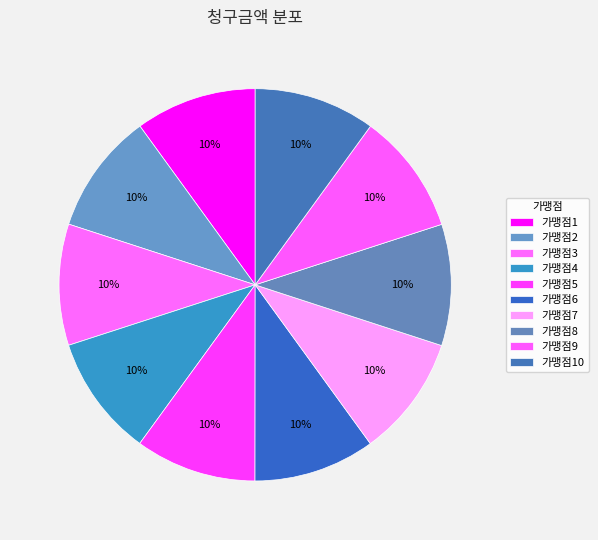

How many slices are in this pie chart?

10